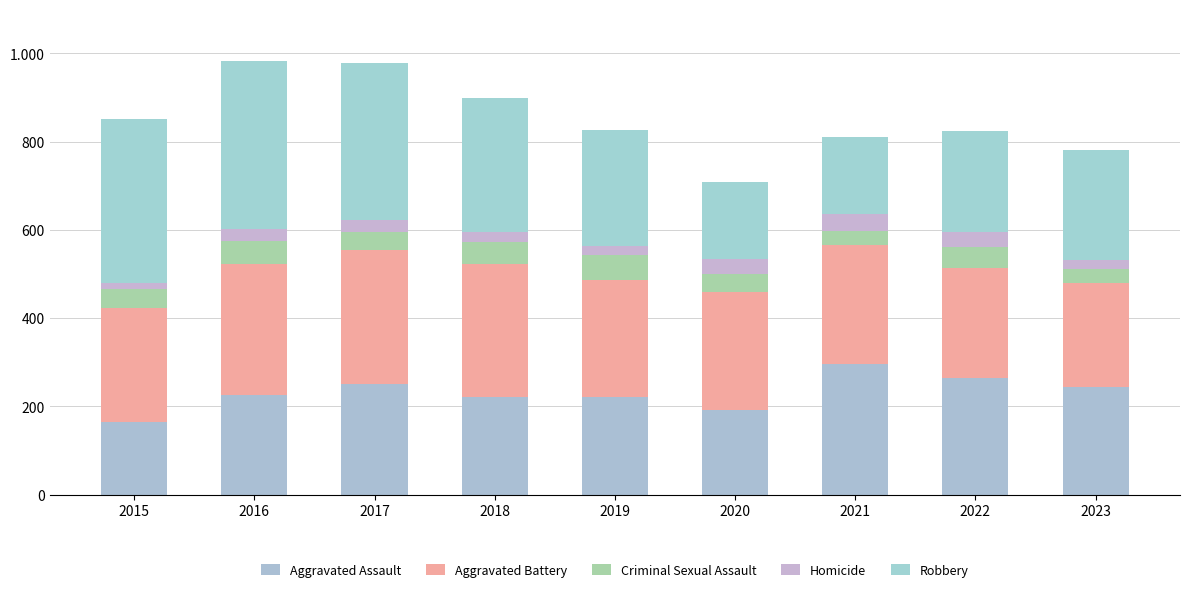

Are the bars horizontal?

No